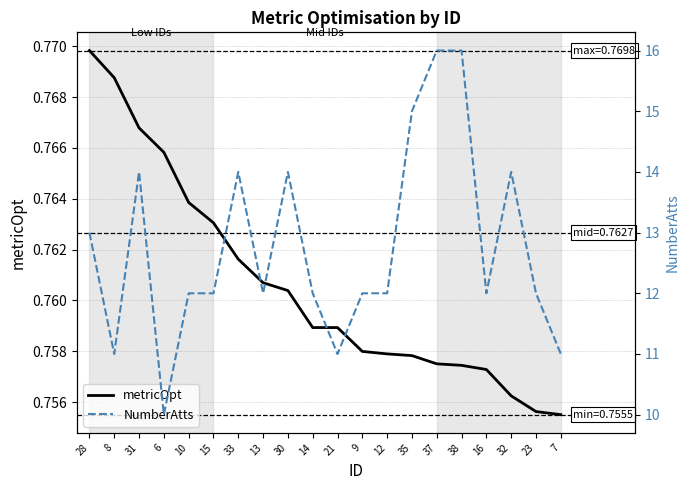

What is the label of the 5th point from the right?

38